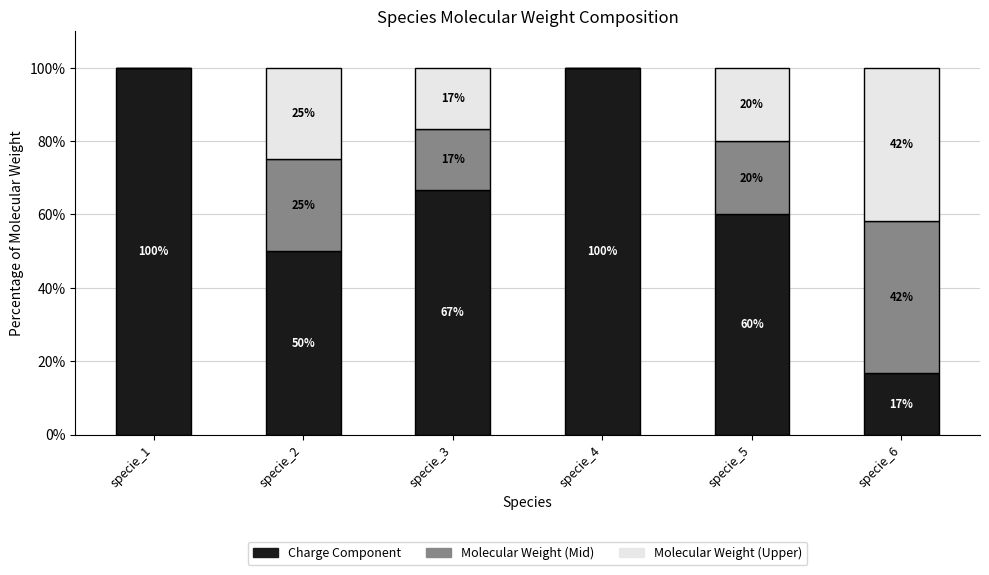

What is the maximum value for Charge Component?

100.0